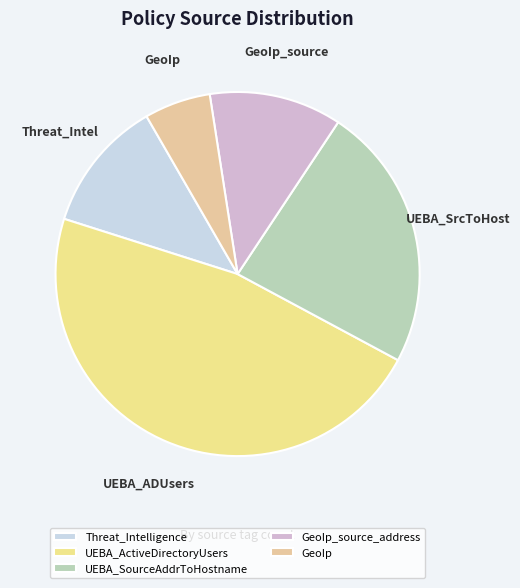

To the nearest percent, what is the difference between the largest and smallest slice percentages?

41%